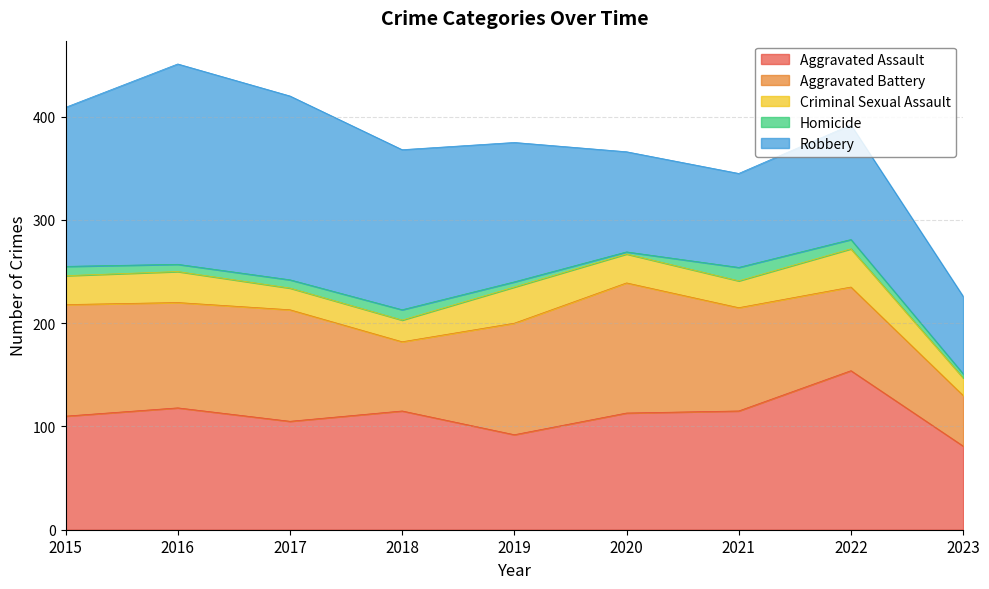

Reading left to right, list all the values displayed in this chart.

Aggravated Assault: 2015=110	2016=118	2017=105	2018=115	2019=92	2020=113	2021=115	2022=154	2023=81
Aggravated Battery: 2015=108	2016=102	2017=108	2018=67	2019=108	2020=126	2021=100	2022=81	2023=49
Criminal Sexual Assault: 2015=28	2016=30	2017=21	2018=21	2019=35	2020=28	2021=26	2022=37	2023=17
Homicide: 2015=9	2016=7	2017=8	2018=10	2019=5	2020=2	2021=13	2022=9	2023=4
Robbery: 2015=154	2016=194	2017=178	2018=155	2019=135	2020=97	2021=91	2022=111	2023=75